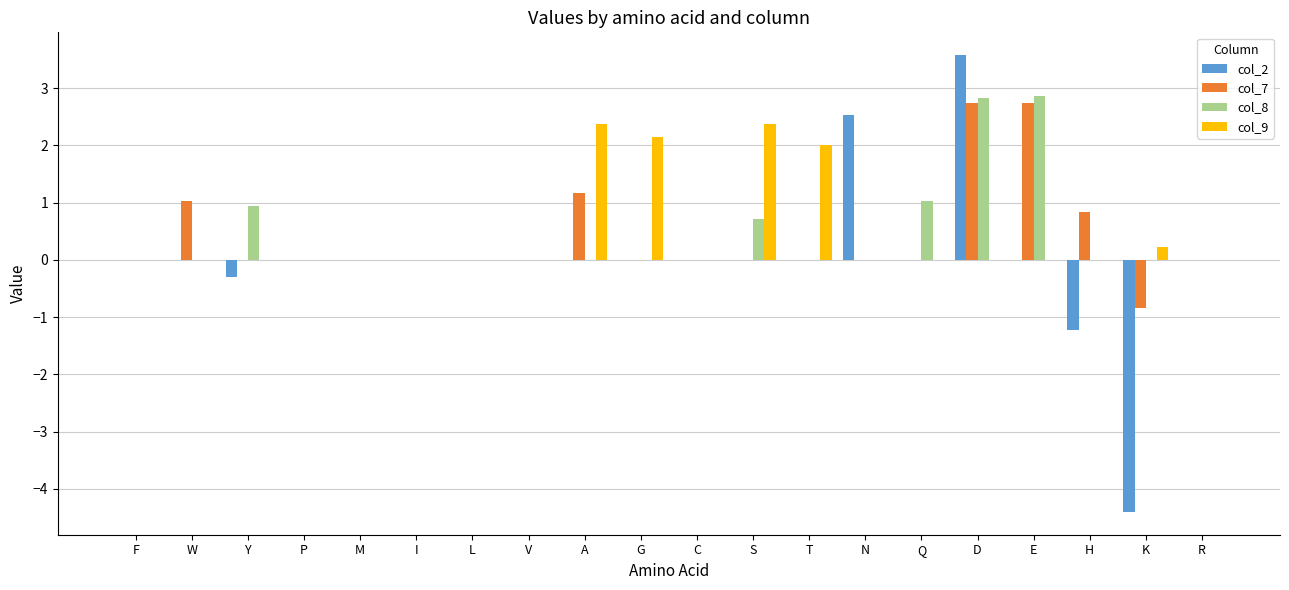

Is the value of col_9 at D greater than the value of col_2 at K?

Yes